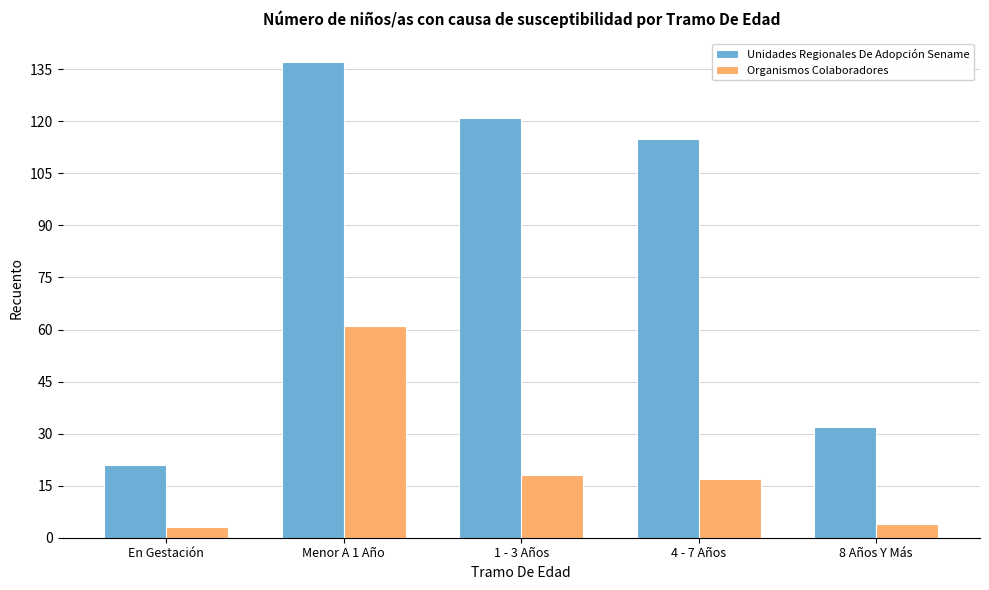

Reading left to right, transcribe all the data shown in this chart.

Unidades Regionales De Adopción Sename: En Gestación=21	Menor A 1 Año=137	1 - 3 Años=121	4 - 7 Años=115	8 Años Y Más=32
Organismos Colaboradores: En Gestación=3	Menor A 1 Año=61	1 - 3 Años=18	4 - 7 Años=17	8 Años Y Más=4